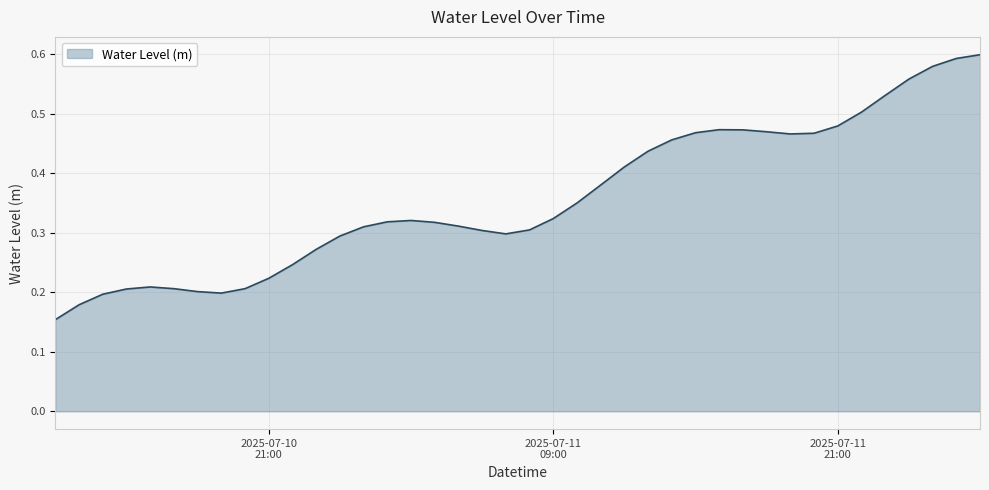

How many lines are shown in the chart?

1